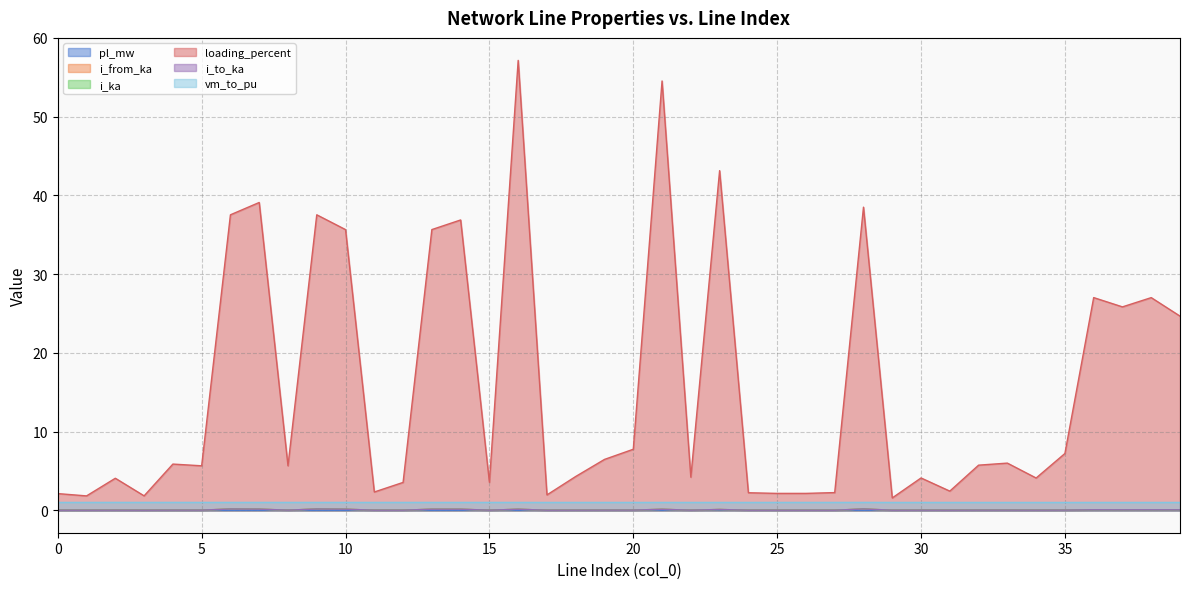

True or false: i_to_ka has a value of 0.0 at 5.

False